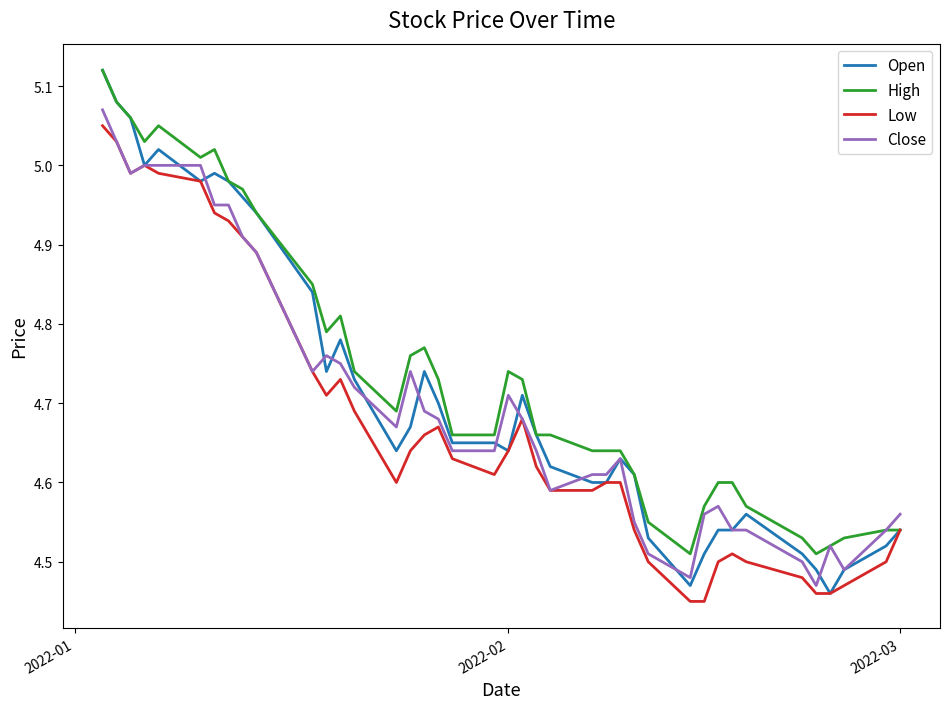

Which series has the widest spread of values?

Open